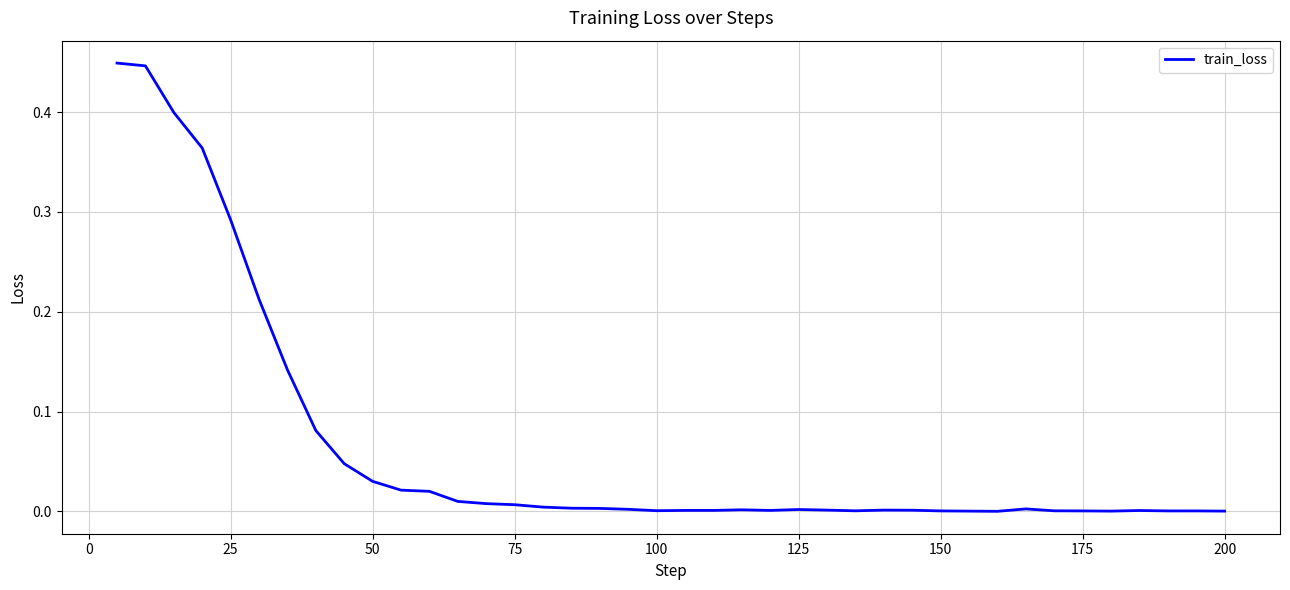

What is the difference between the second highest and second lowest values?

0.4